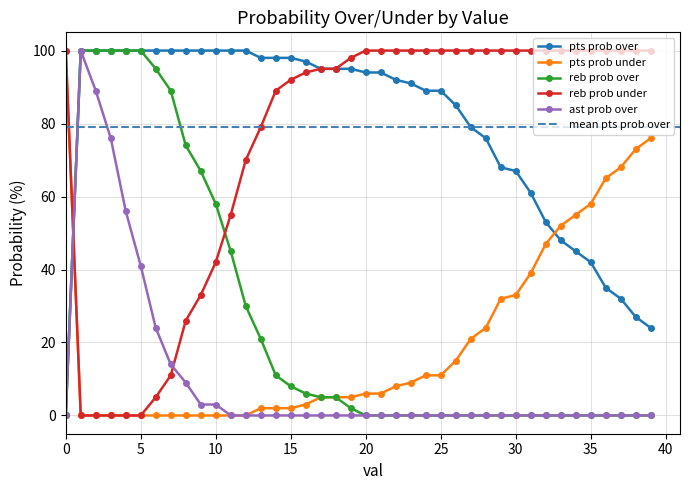

What is the difference between the second highest and second lowest values in the pts prob under series?

76